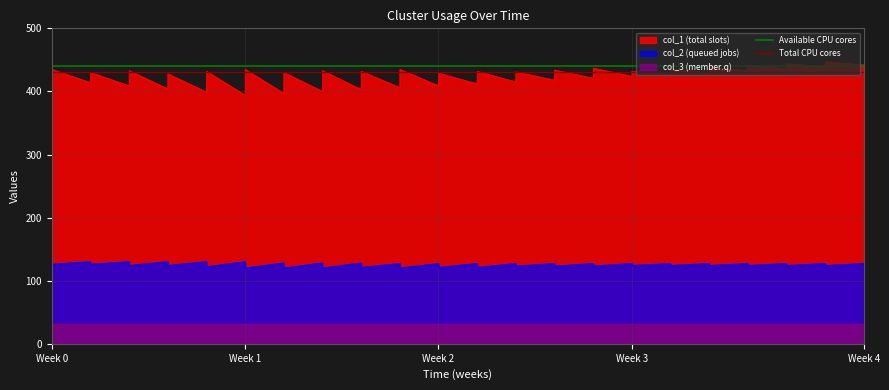

At which label does Total CPU cores reach its minimum?

Week 0